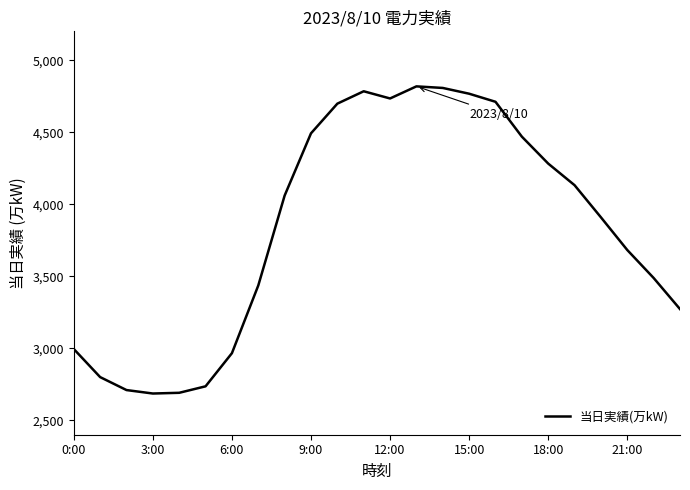

True or false: the data has more than 1 interior local peaks.

True